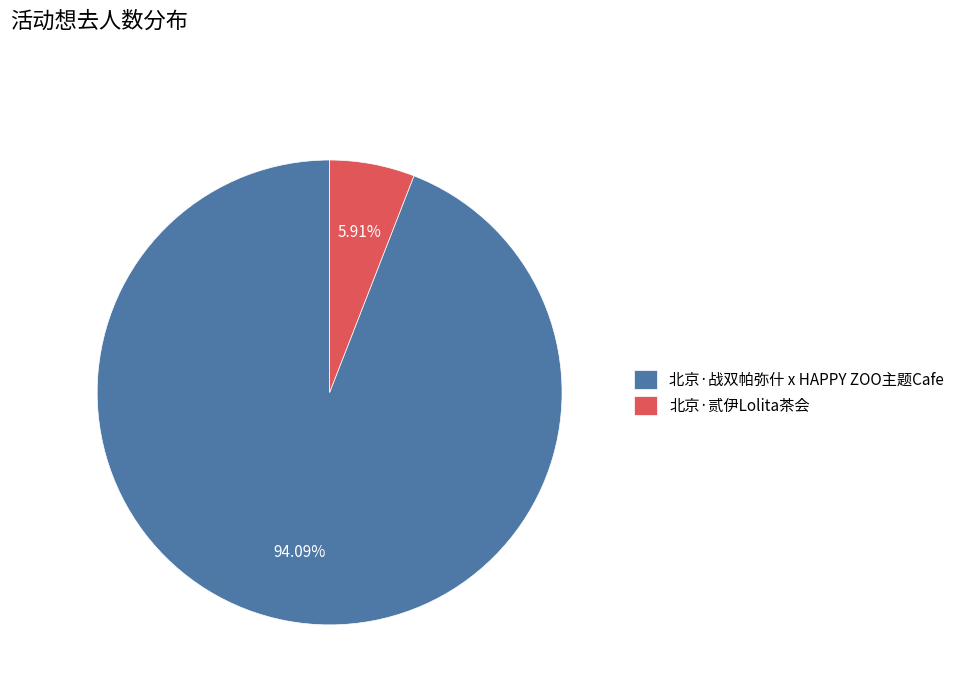

Which slice is the smallest?

北京·贰伊Lolita茶会